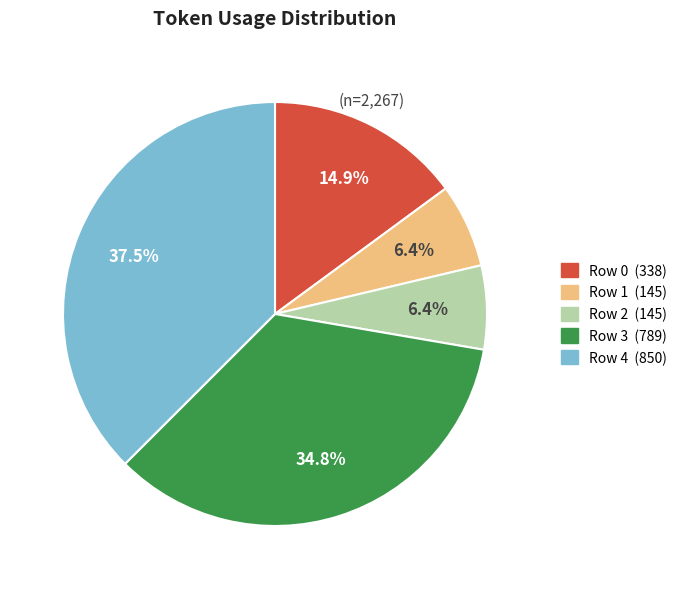

How much of the chart is everything except Row 2?

93.6%